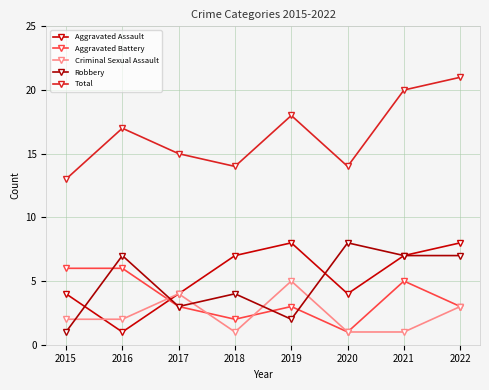

At which category does Aggravated Assault reach its first local valley?

2016